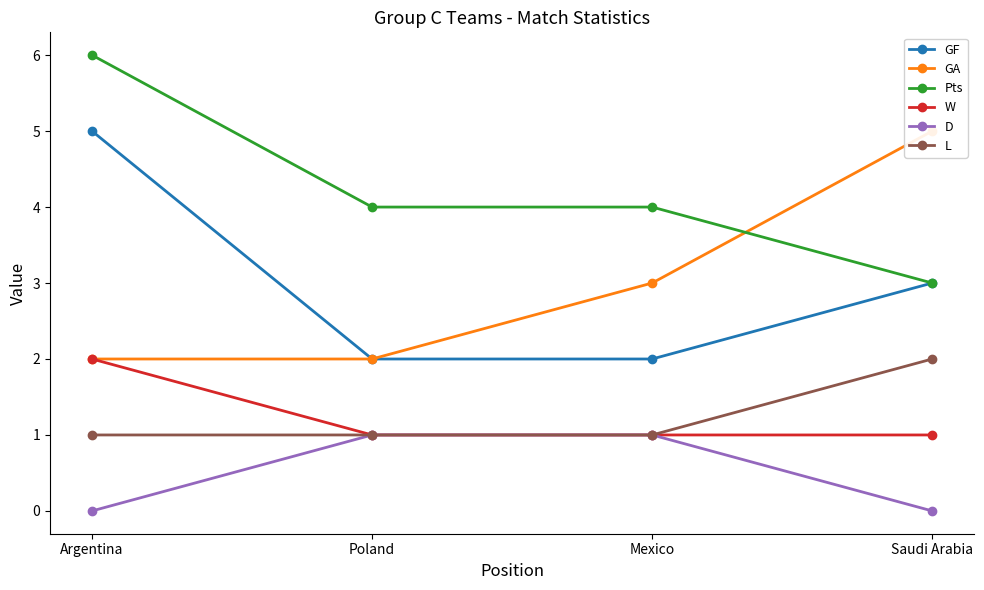

The GA series shows 1 at Mexico. True or false?

False